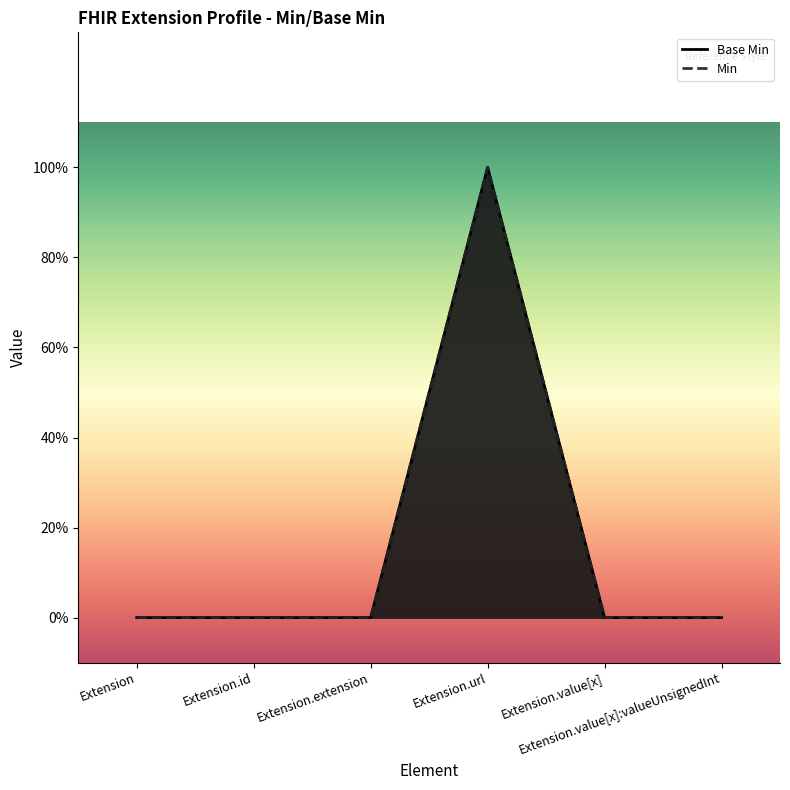

How many points are higher than both their immediate neighbors (excluding endpoints)?

1